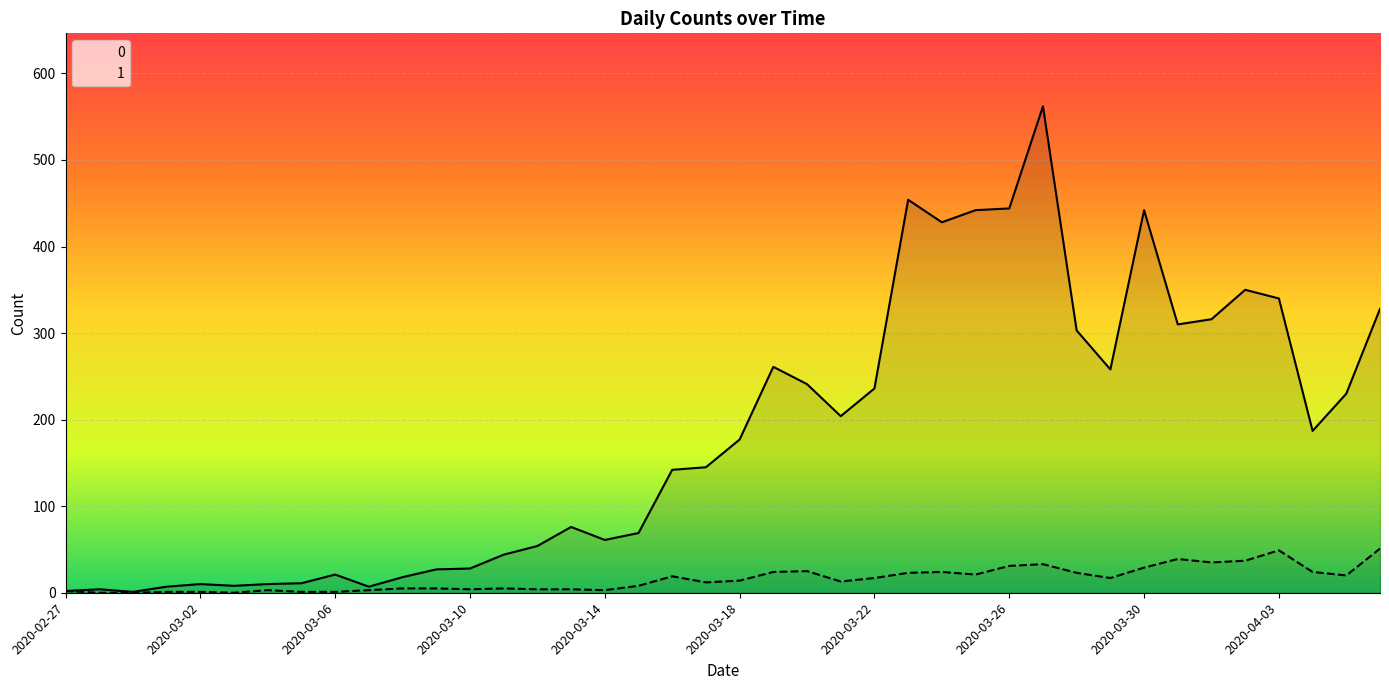

What is the greatest value displayed?

562